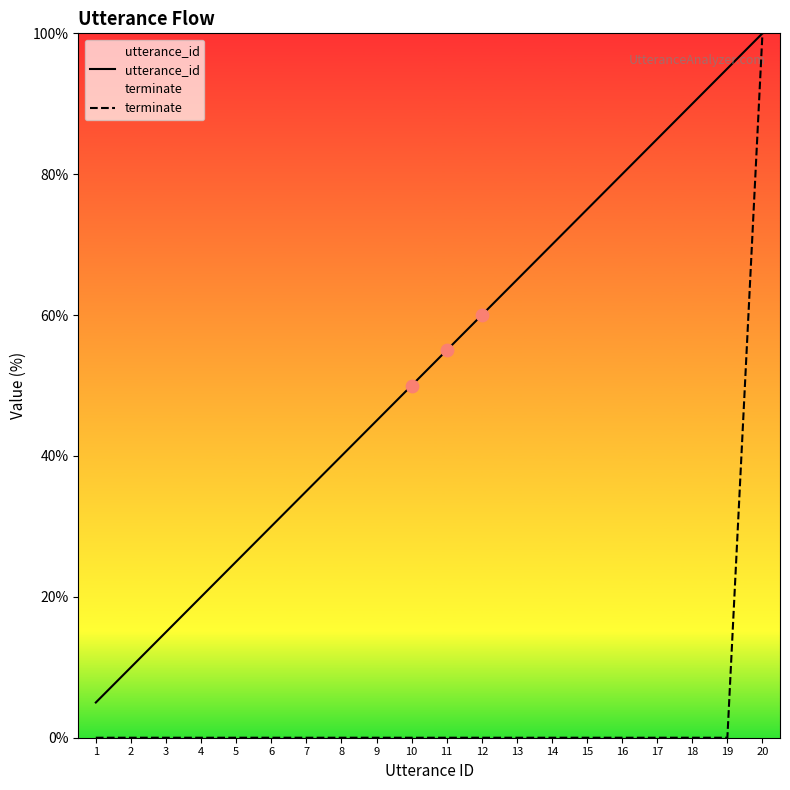

Which series has the widest spread of Y values?

terminate